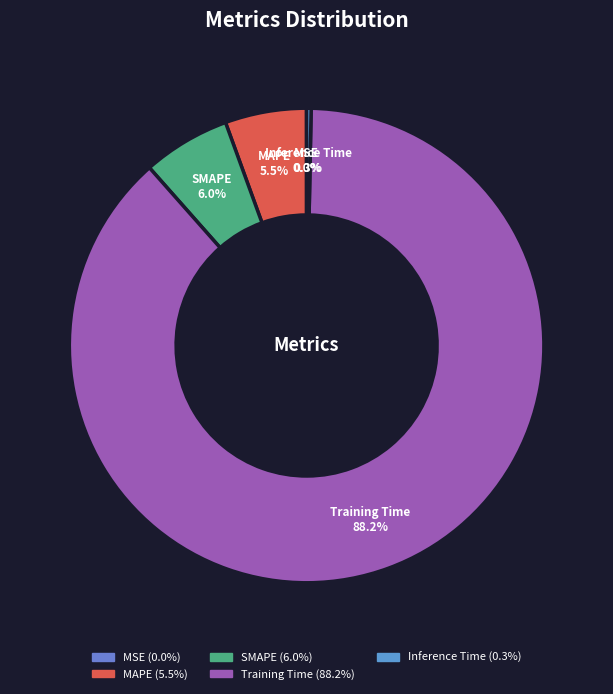

Which slice is the largest?

Training Time